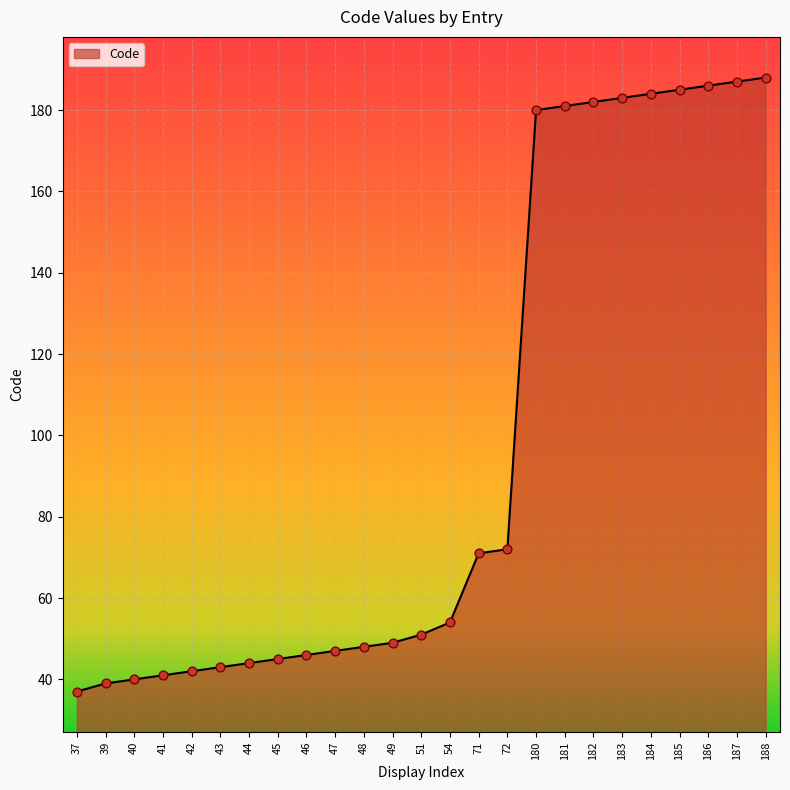

What is the change in value from 39 to 180?

+141